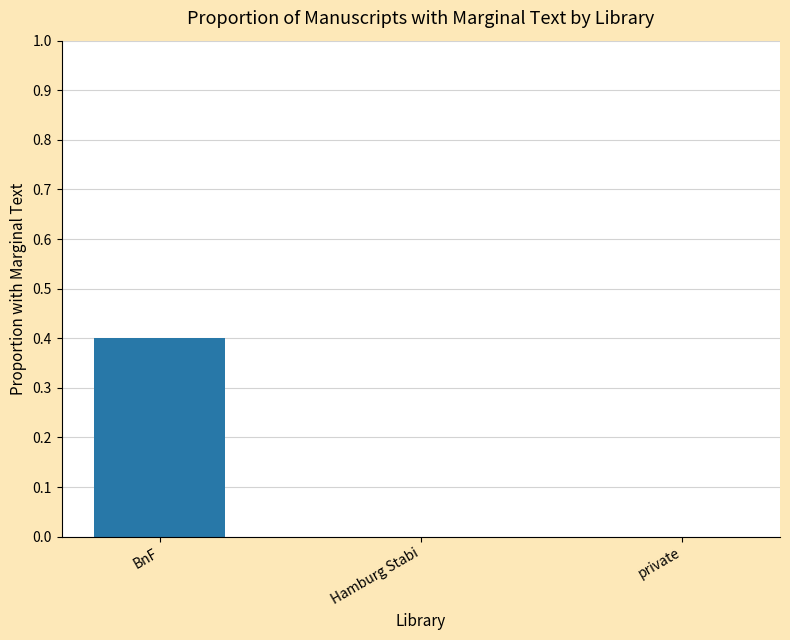

How many values are between 0 and 1?

3